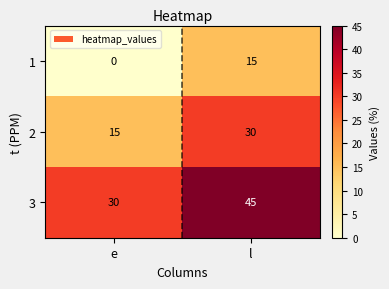

What is the sum of the 2 values at l and e?

45